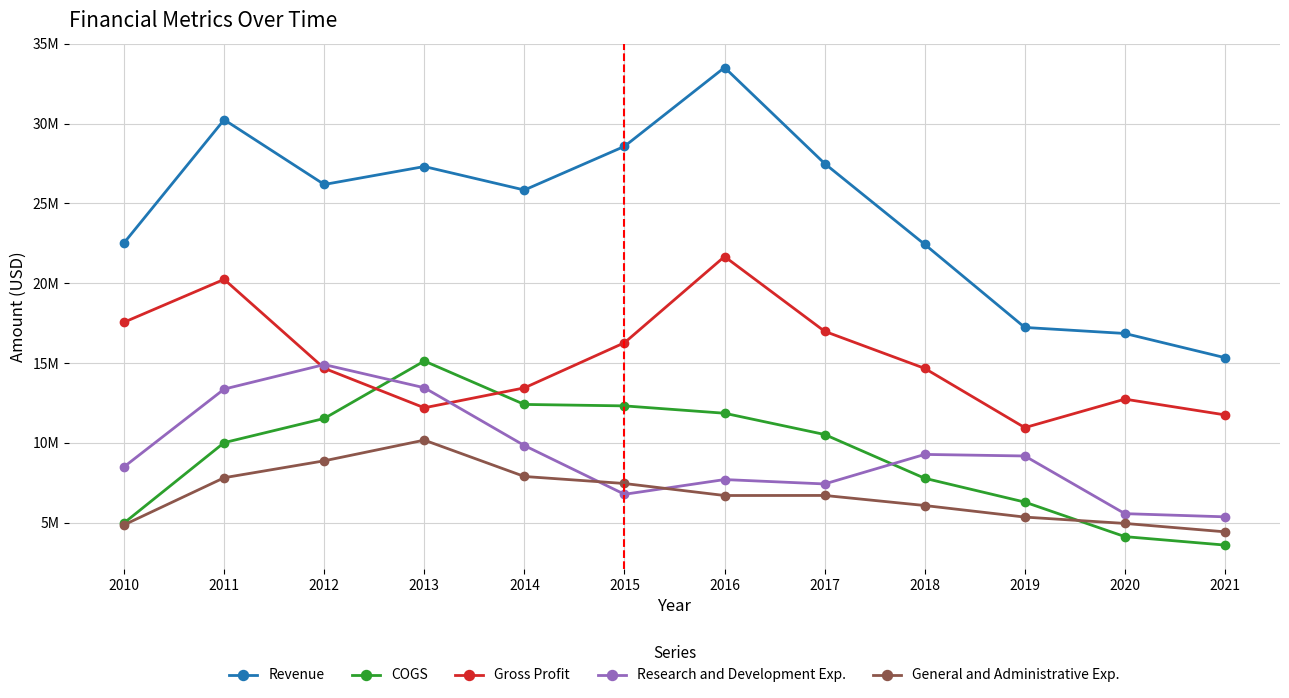

True or false: COGS and Revenue intersect in this chart.

False